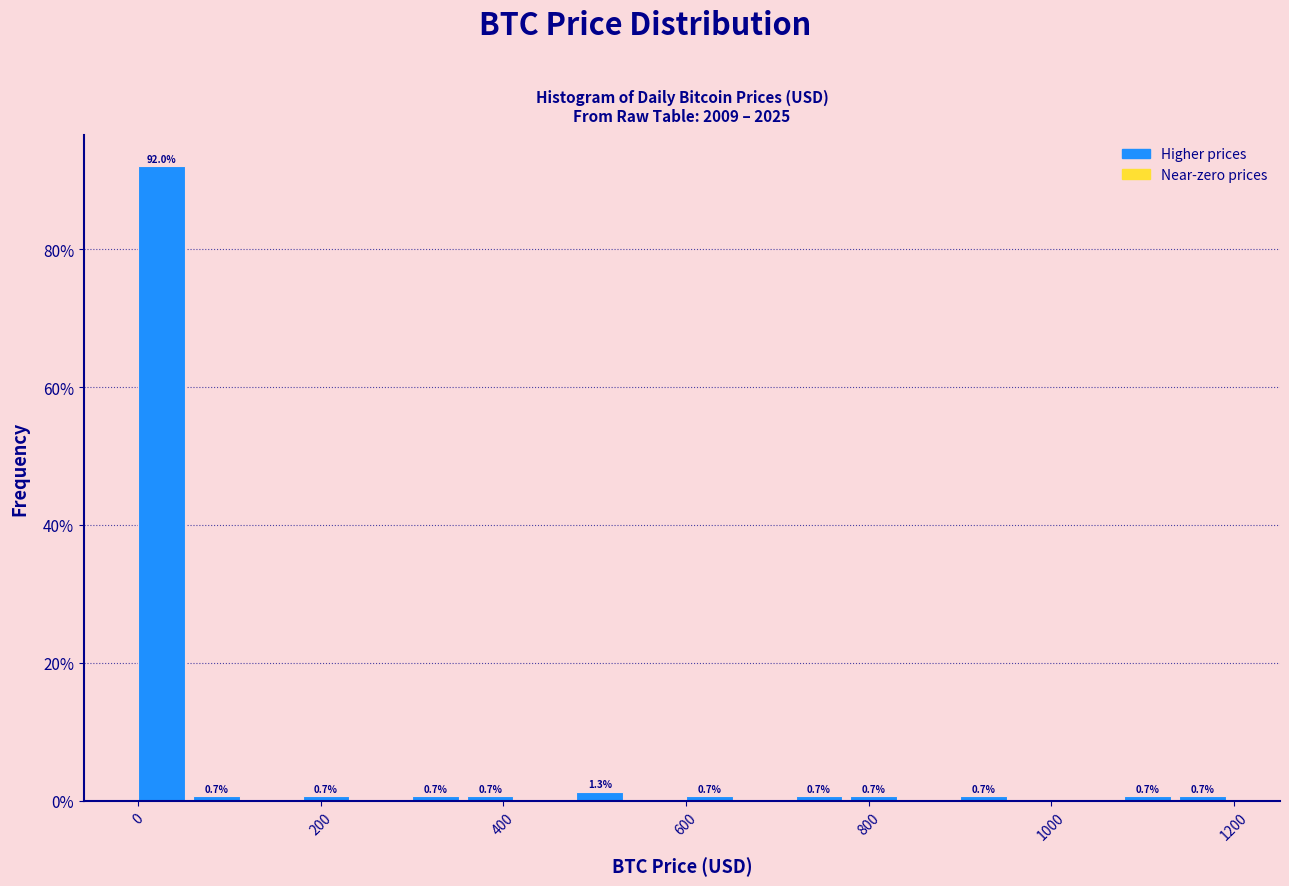

Around what value on the x-axis is the tallest bar? Give the approximate position of its centre, as read against the axis.

20